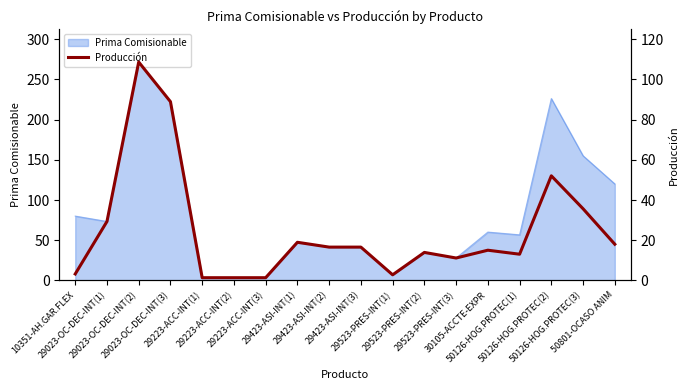

What is the difference between the values at 50126-HOG.PROTEC(2) and 29023-OC-DEC-INT(3)?

36.9